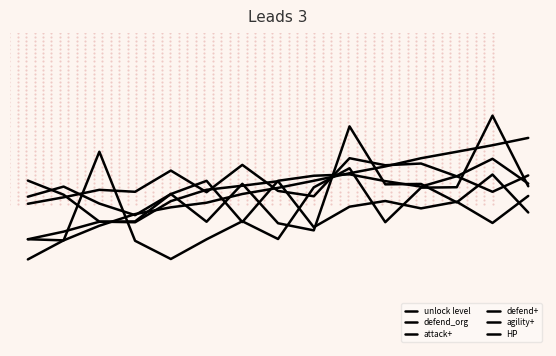

Rank the series by their maximum value, from highest to lowest.

HP, defend_org, unlock level, defend+, attack+, agility+